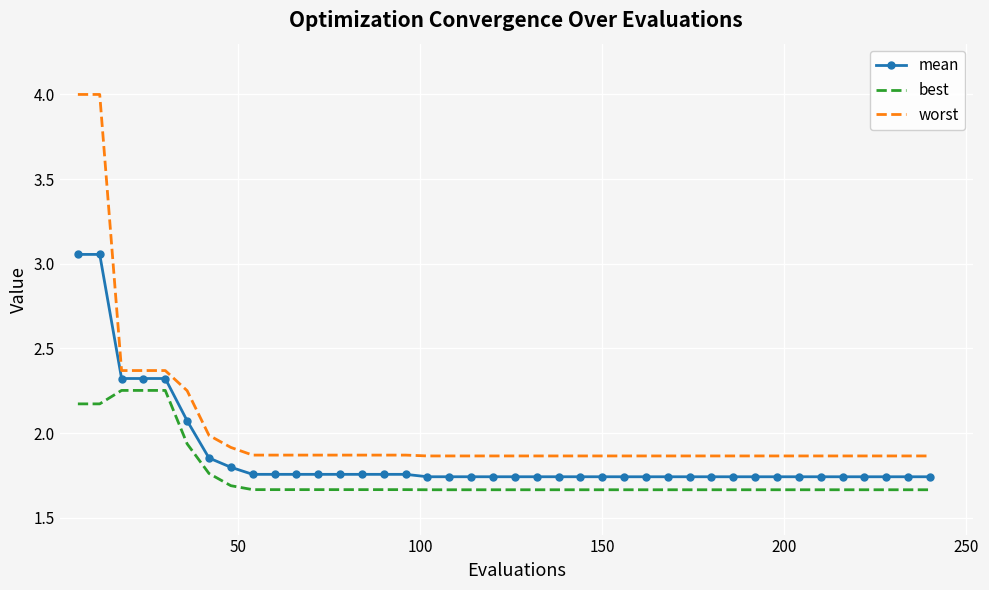

Which series has the largest range (max minus min)?

worst